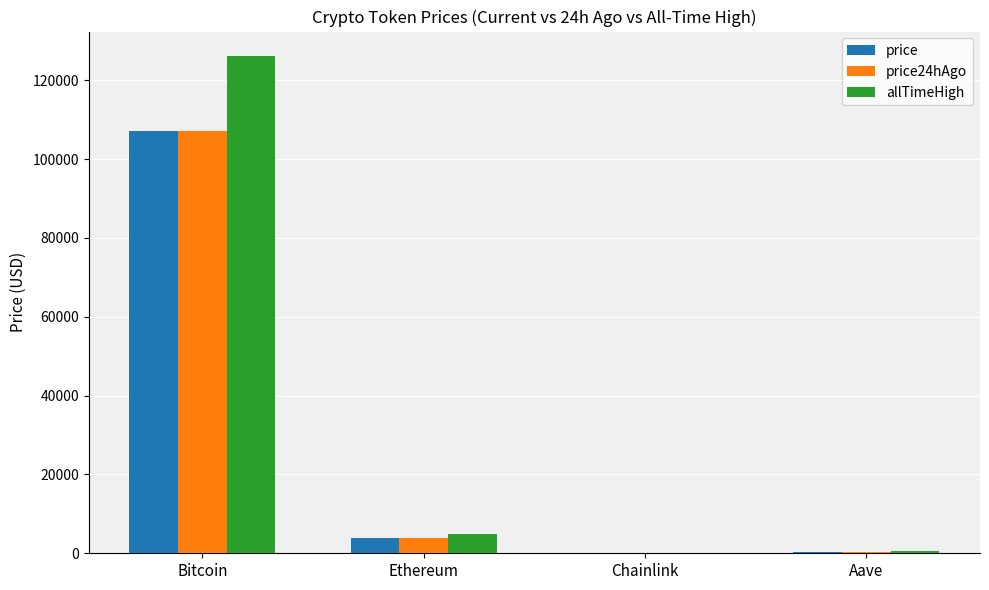

What is the maximum value for allTimeHigh?

126080.0